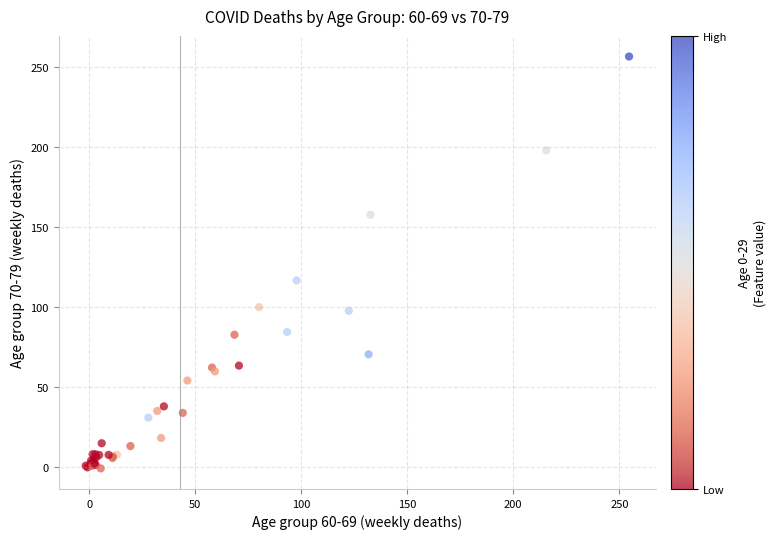

What Y value in the scatter plot is closest to 127?

116.4